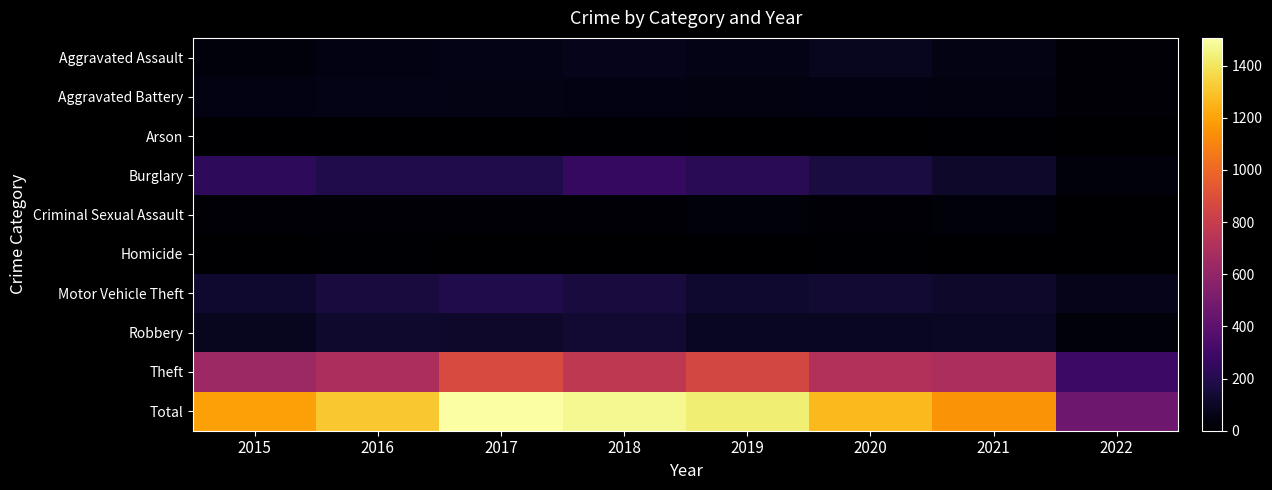

How many categories are shown in the chart?

8